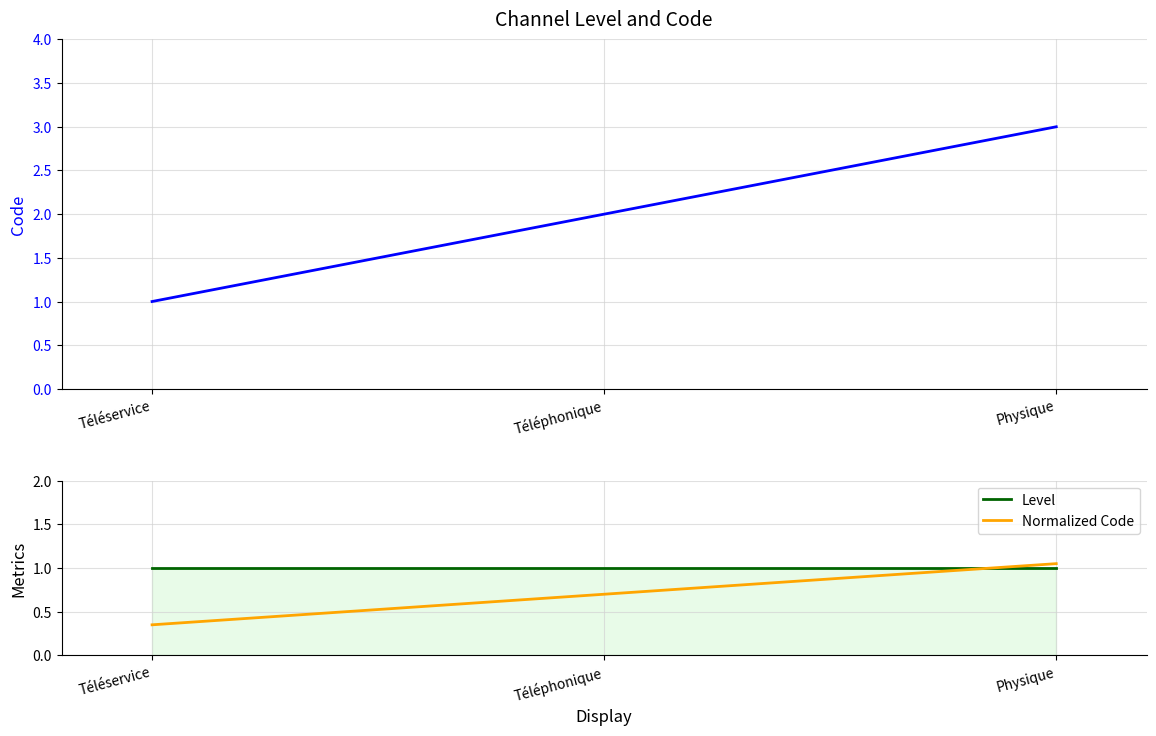

Reading right to left, transcribe all the data shown in this chart.

Code: 3.0	2.0	1.0
Level: 1.0	1.0	1.0
Normalized Code: 1.0	0.7	0.3